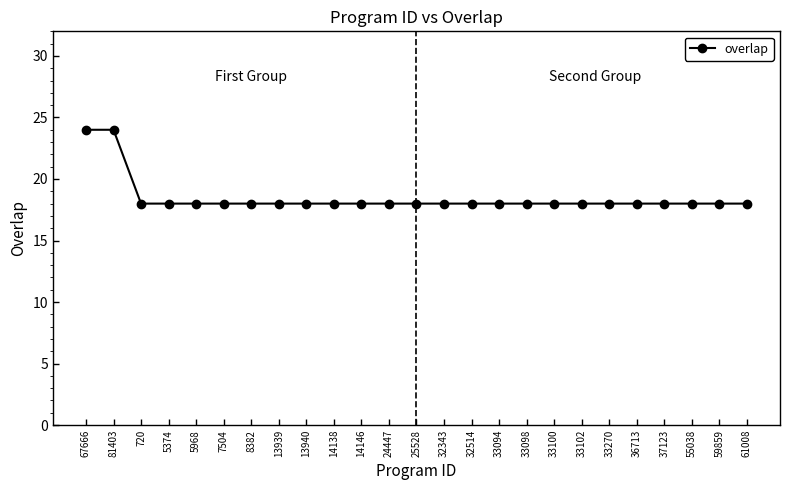

The chart shows a value of 24 at 67666. True or false?

True